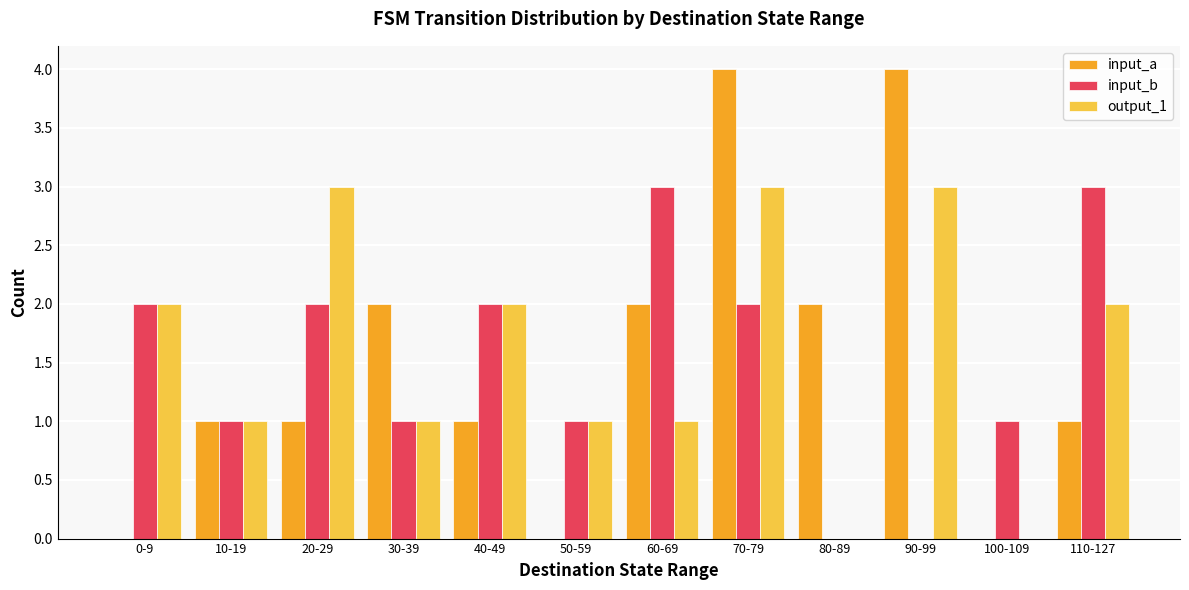

Are the bars horizontal?

No